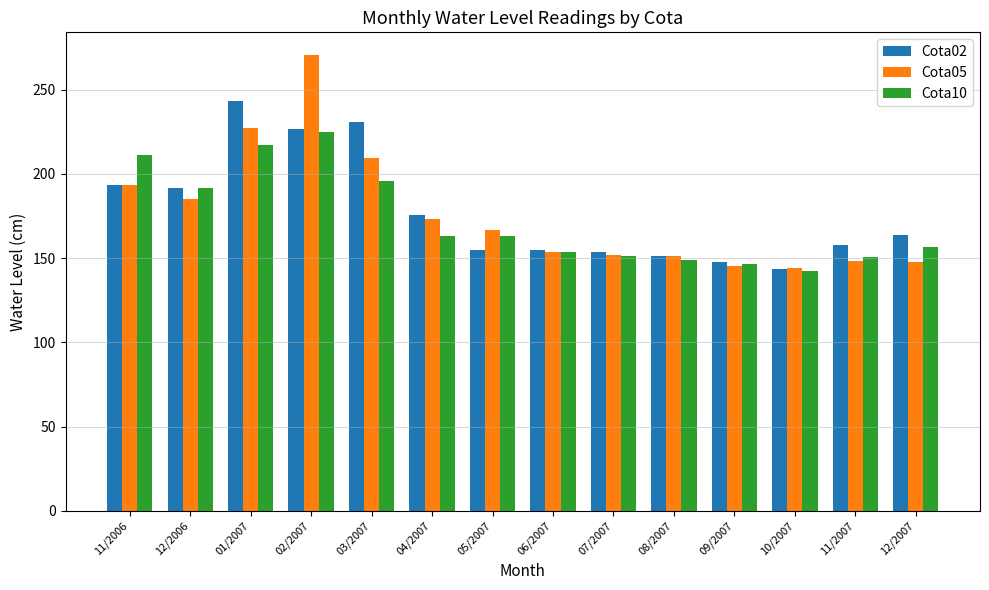

At which label does Cota10 reach its minimum?

10/2007